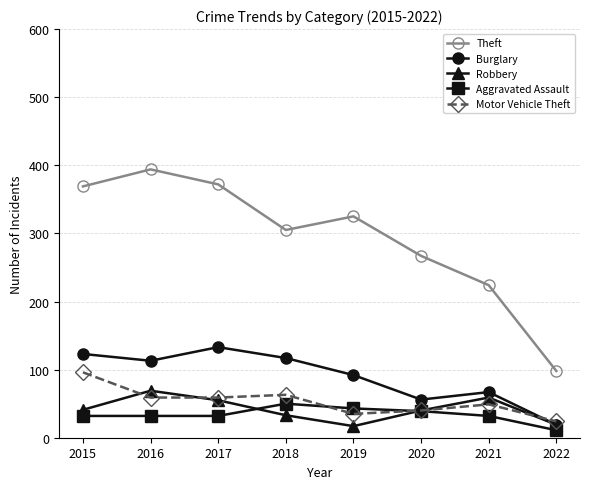

Which series has the largest total across all categories?

Theft